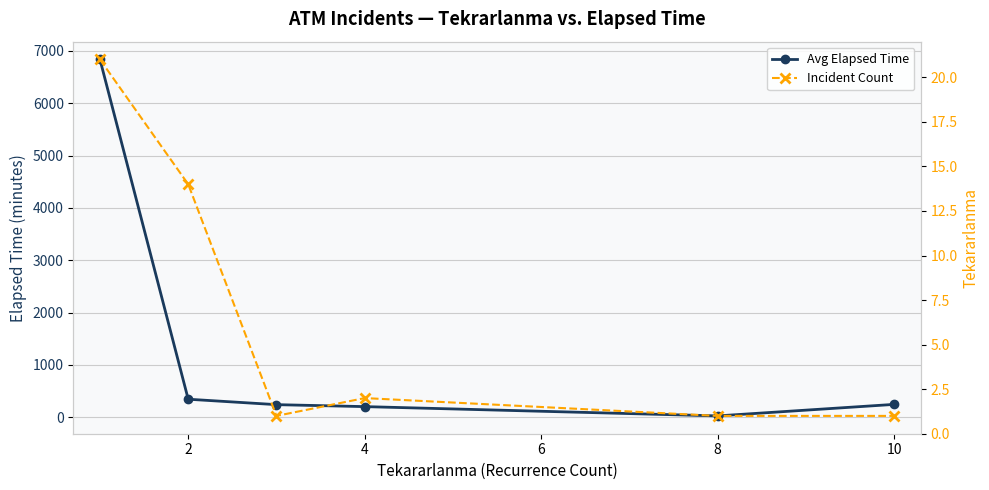

True or false: Incident Count has a value of 1.0 at 10.

True